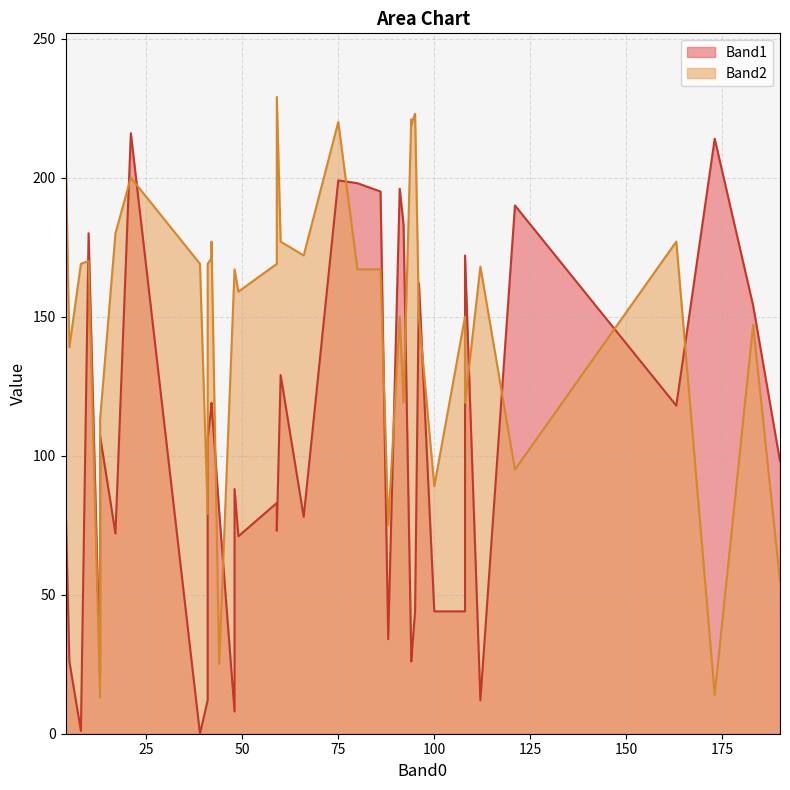

Which series has the widest spread of values?

Band1